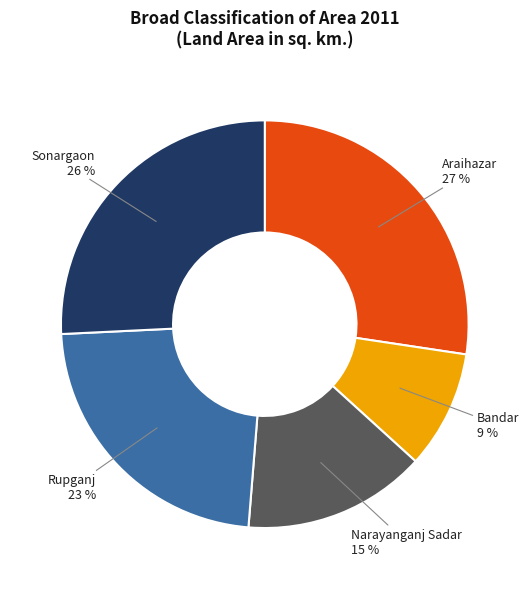

To the nearest percent, what is the combined percentage of Araihazar and Rupganj?

50%